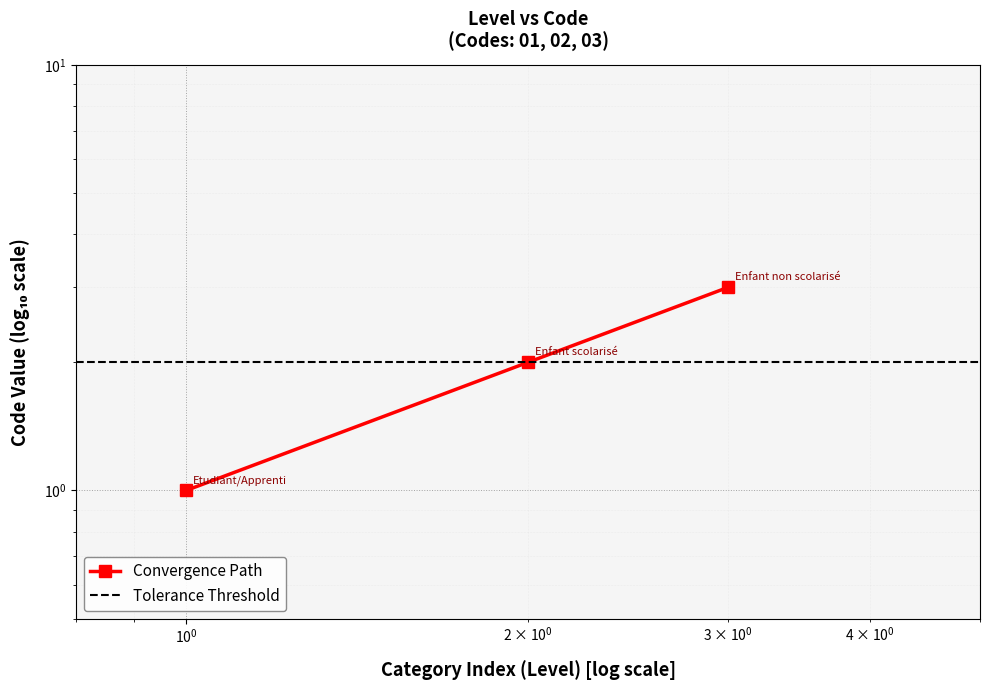

At which label is the value closest to 2?

Enfant scolarisé